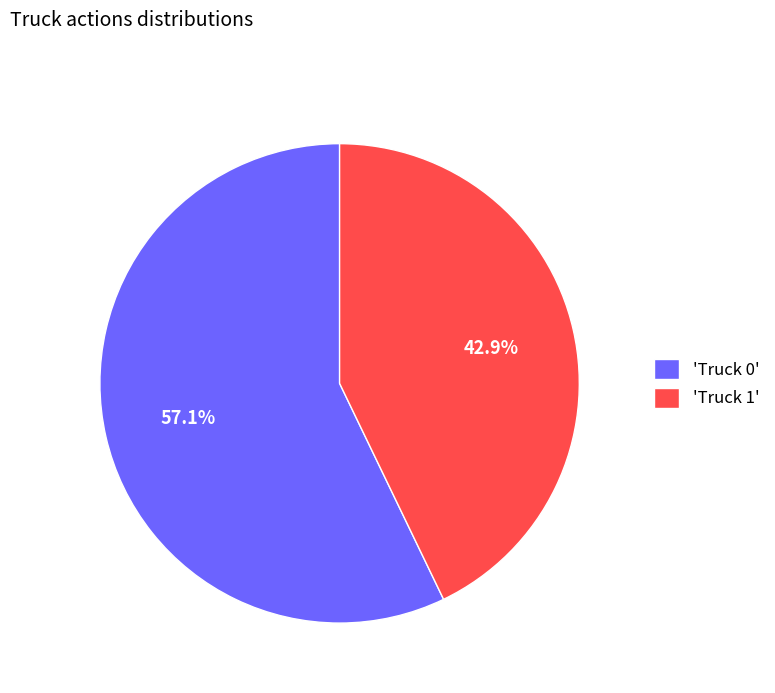

Count the number of slices in the pie.

2